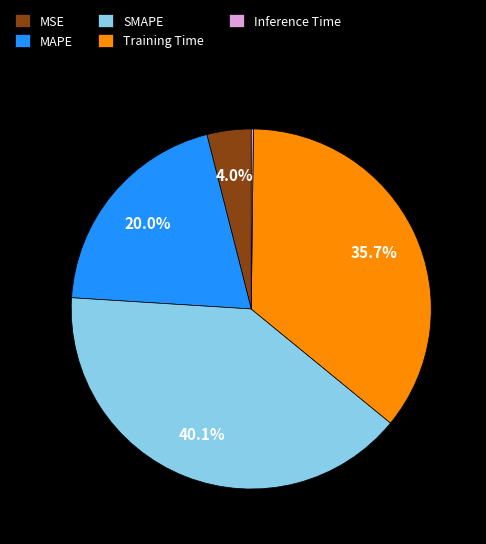

Which slice is the largest?

SMAPE